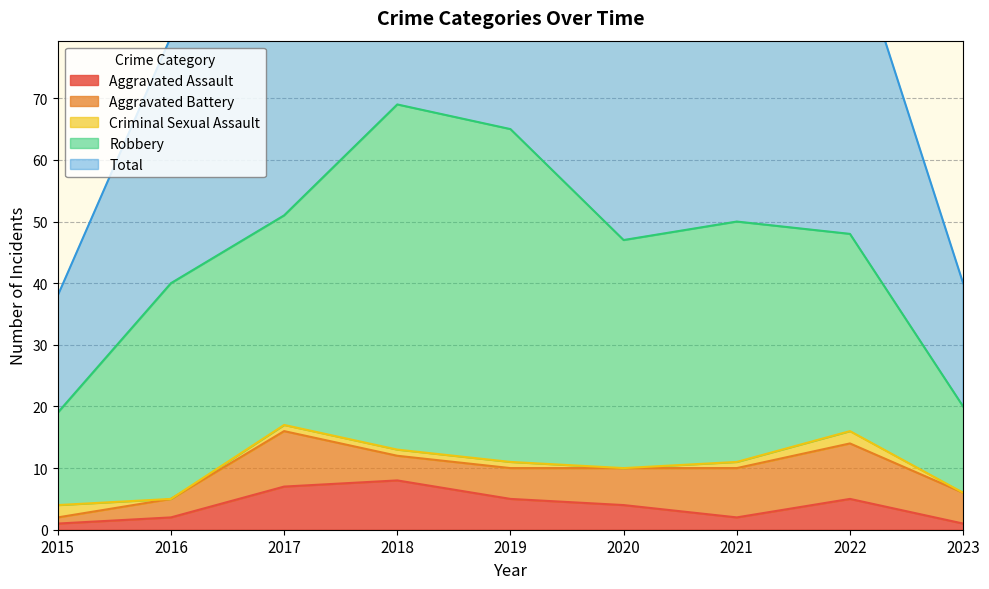

At how many categories does at least one series exceed 48?

5